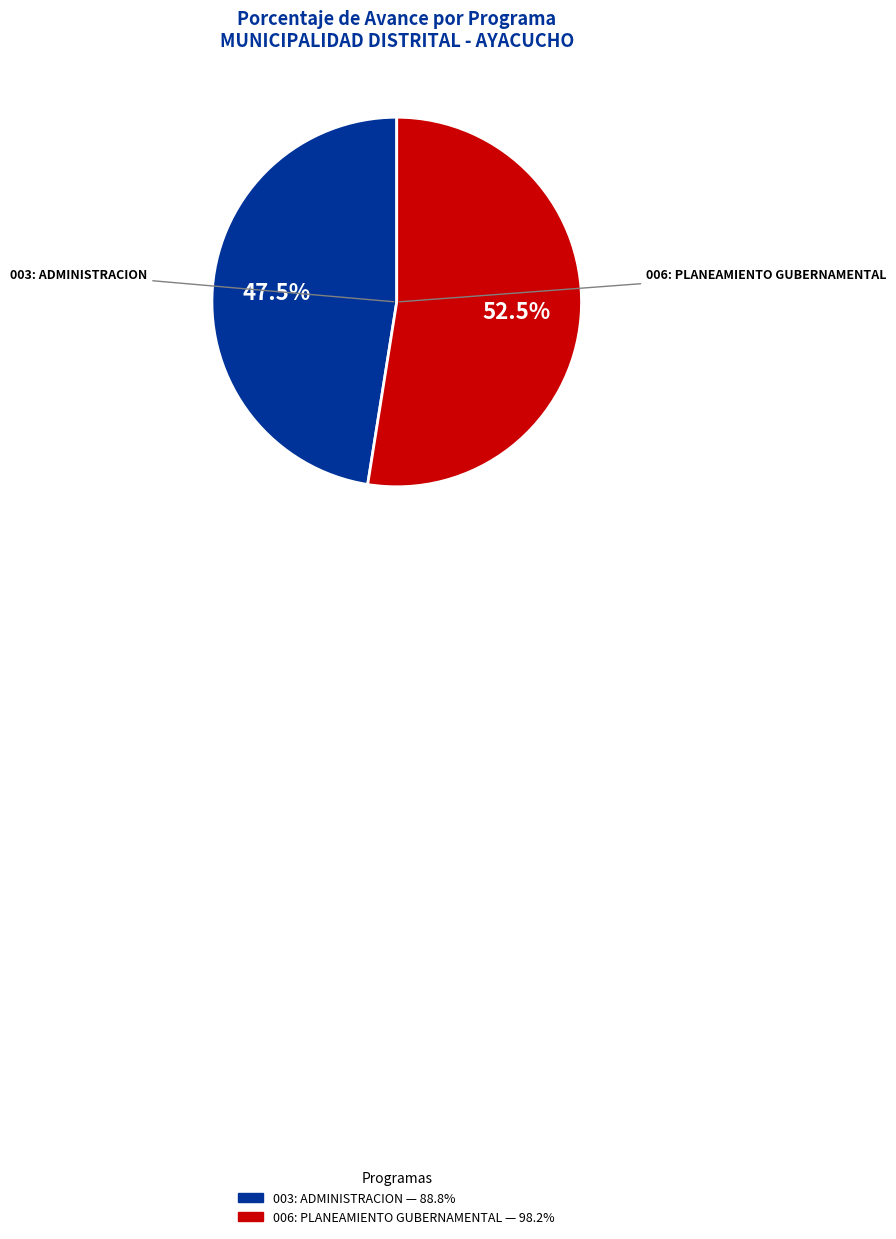

Does any single category account for the majority?

Yes